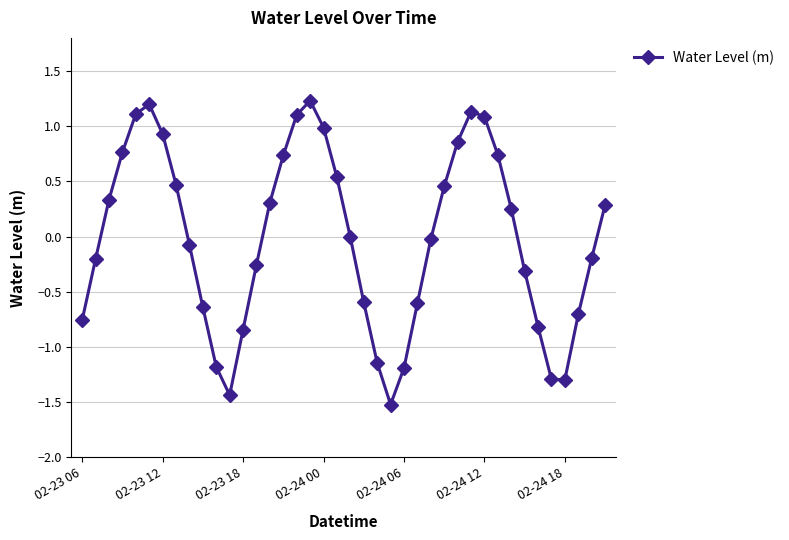

What is the difference between the second highest and minimum values?

2.7